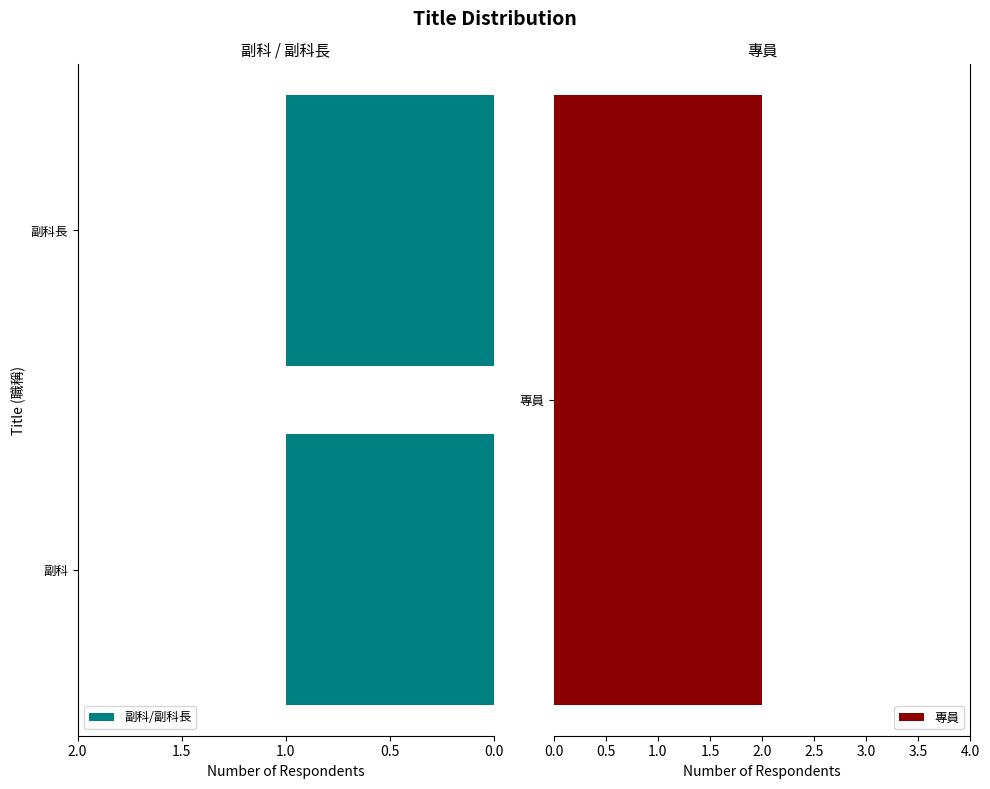

What is the sum of the values at 副科長 and 副科?

2